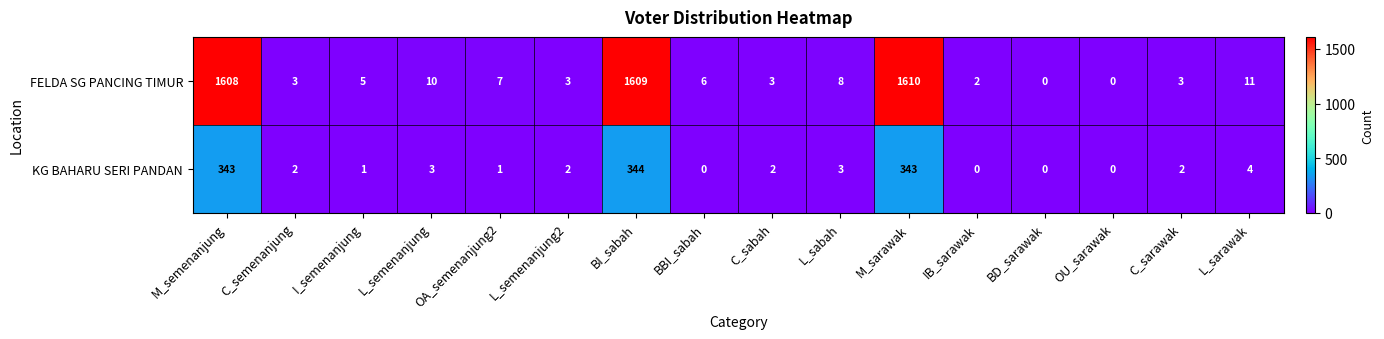

What is the sum of all KG BAHARU SERI PANDAN values?

1050